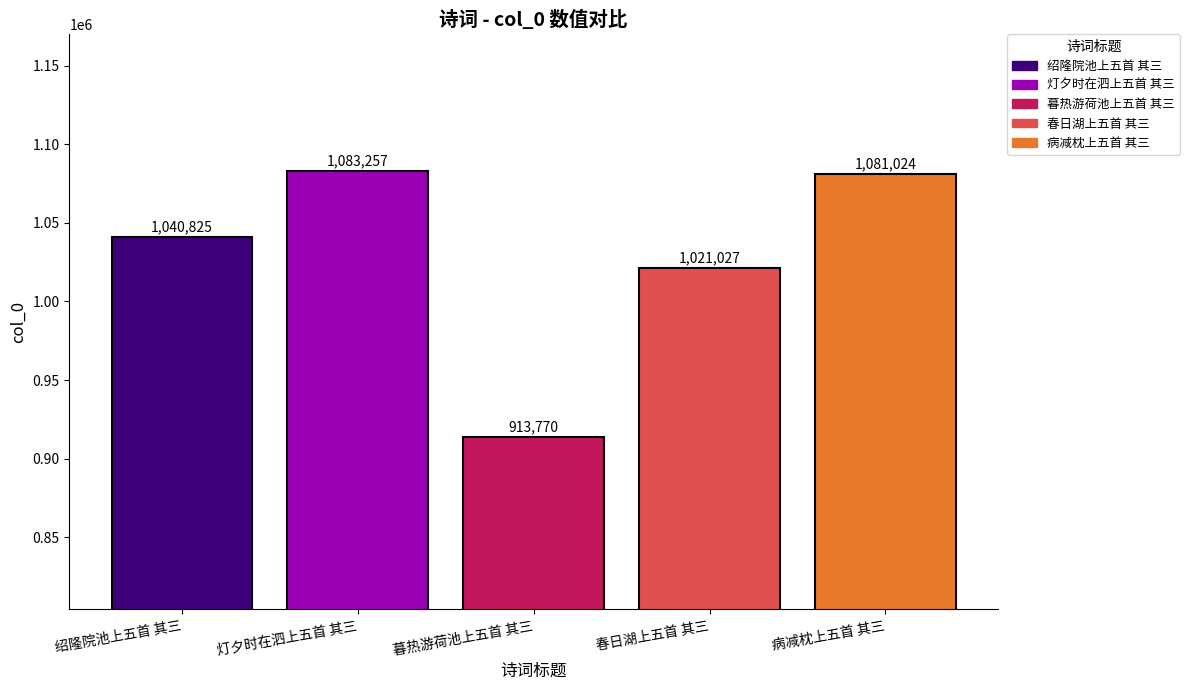

What is the smallest value displayed?

913770